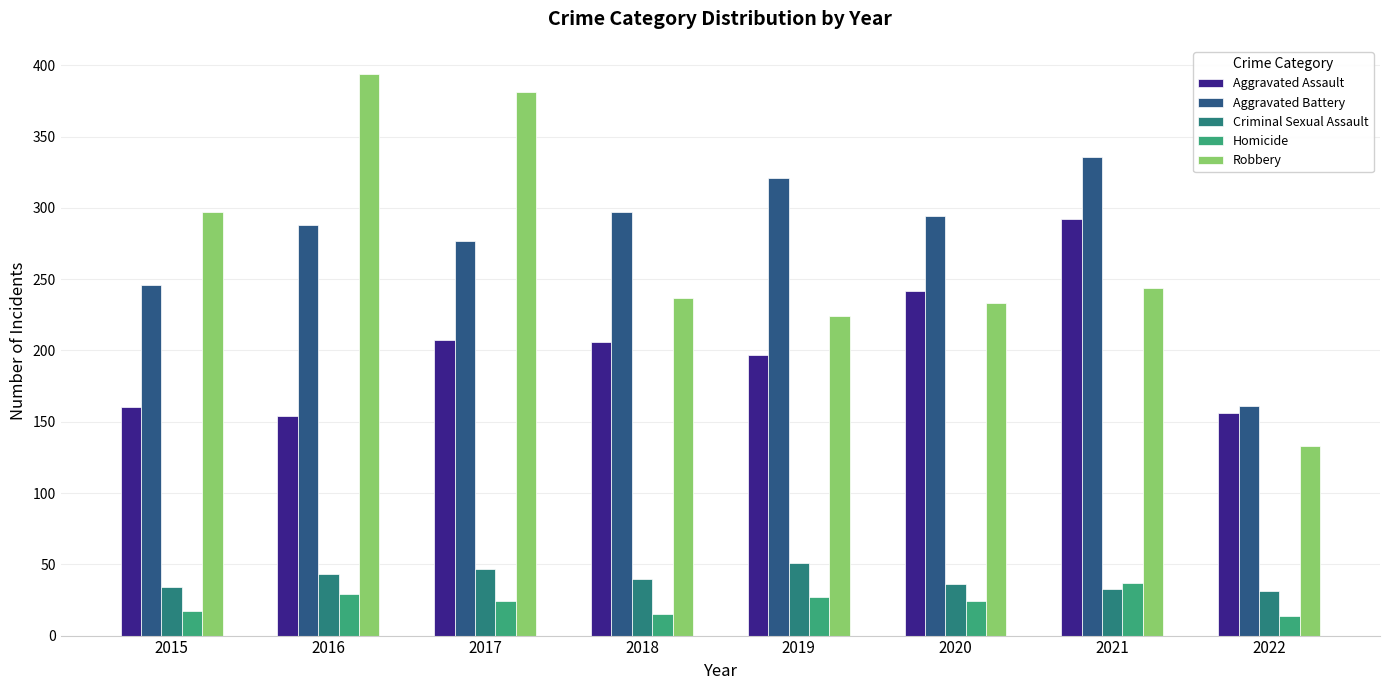

What is the difference between the Aggravated Assault values at 2021 and 2016?

138